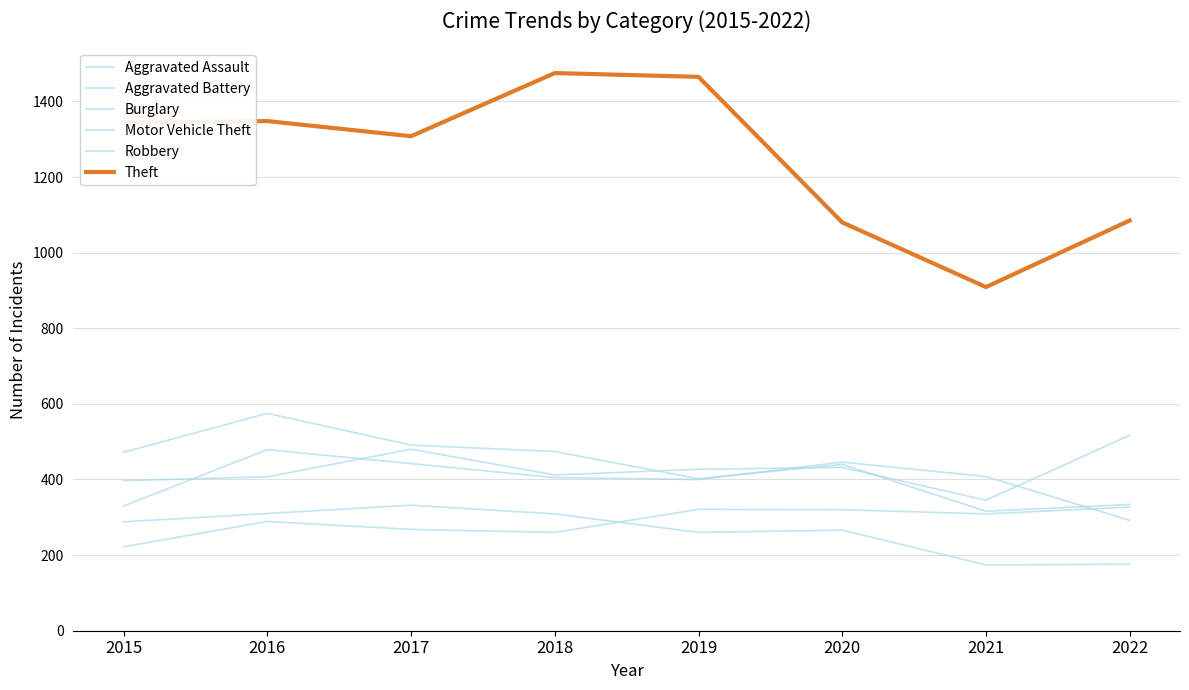

In Aggravated Battery, how many points are higher than both neighbors (excluding endpoints)?

2